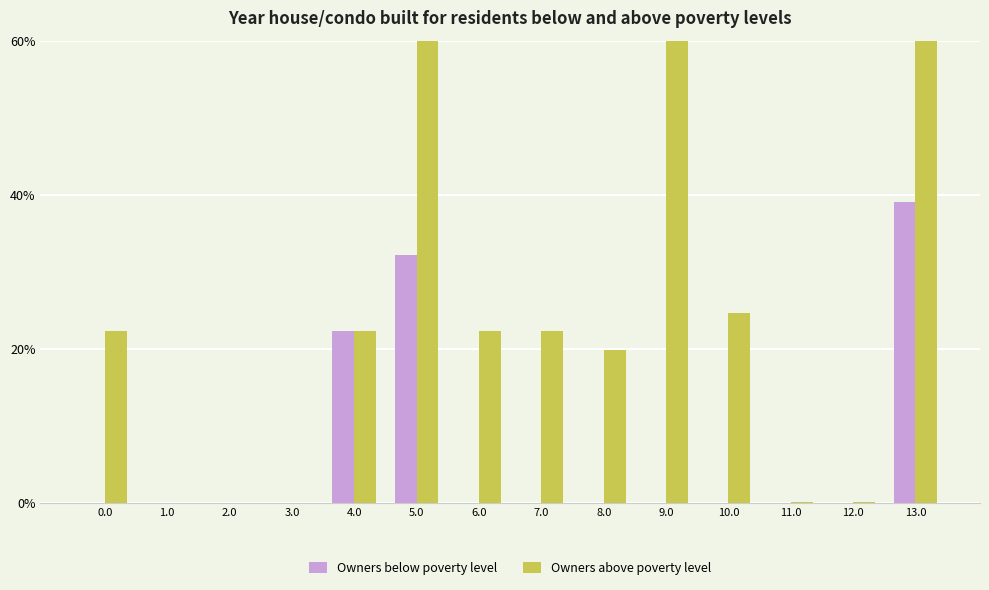

Reading left to right, list all the values displayed in this chart.

Owners below poverty level: 0.0=0.0	1.0=0.0	2.0=0.0	3.0=0.0	4.0=22.4	5.0=32.2	6.0=0.0	7.0=0.0	8.0=0.0	9.0=0.0	10.0=0.0	11.0=0.0	12.0=0.0	13.0=39.1
Owners above poverty level: 0.0=22.3	1.0=0.0	2.0=0.0	3.0=0.0	4.0=22.3	5.0=60.9	6.0=22.3	7.0=22.3	8.0=19.9	9.0=72.3	10.0=24.6	11.0=0.1	12.0=0.2	13.0=60.9